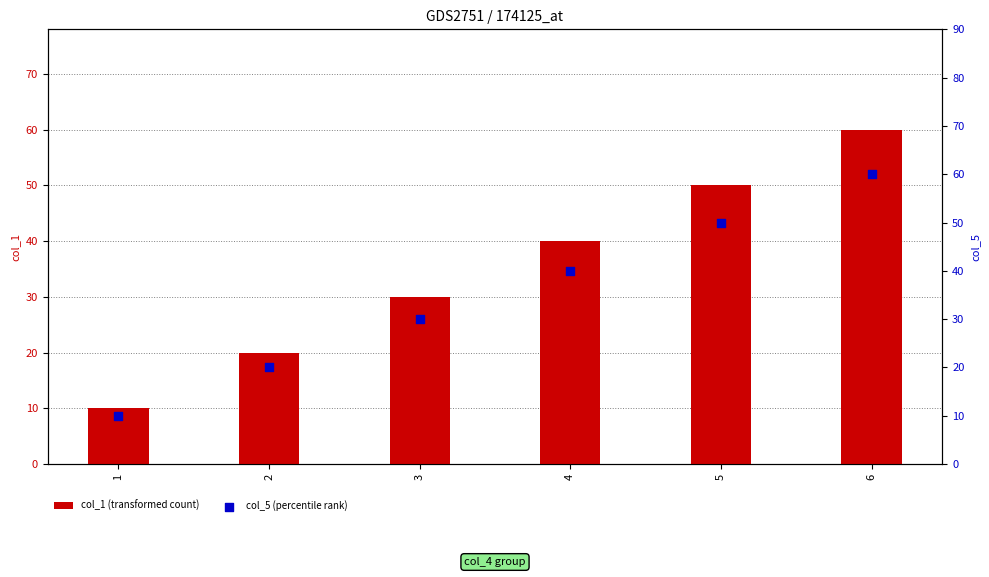

What are all the series names shown in the legend?

col_1 (transformed count), col_5 (percentile rank)